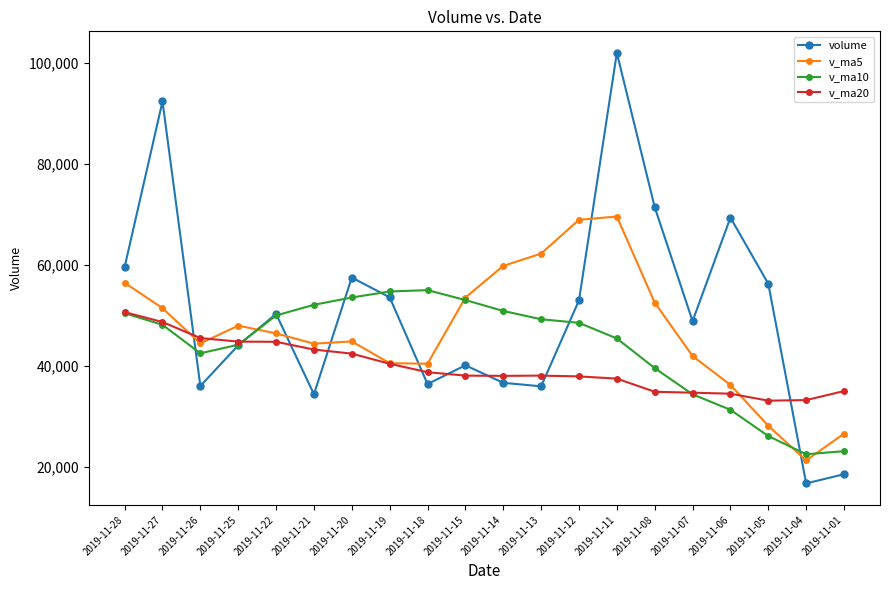

At how many categories does at least one series exceed 77689?

2